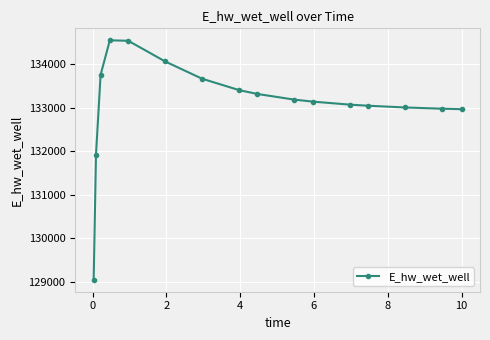

What is the minimum value shown in the chart?

129040.5